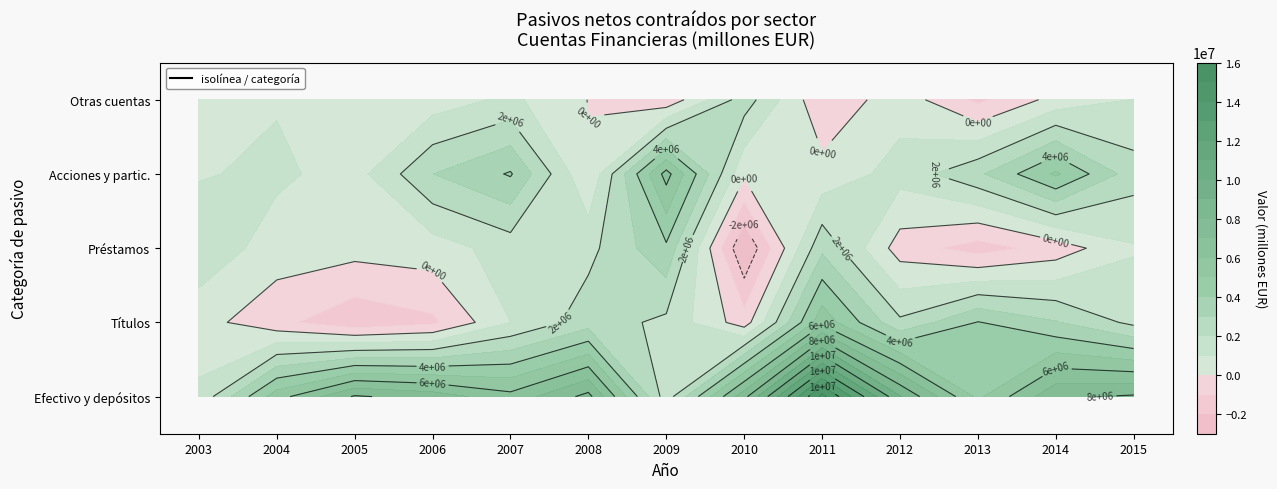

At which category is the sum across all series the highest?

2011